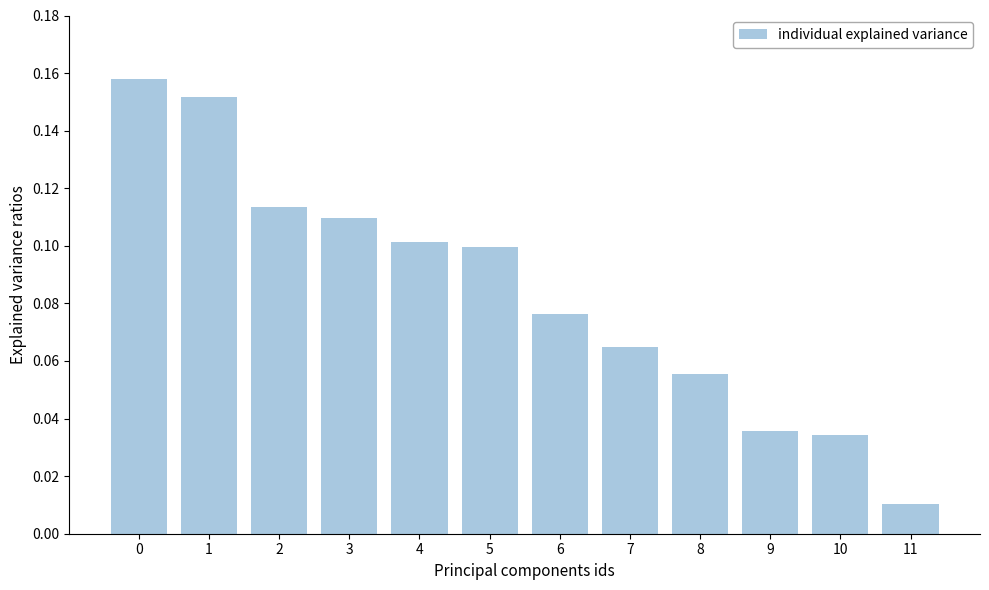

How many series are shown in this chart?

1